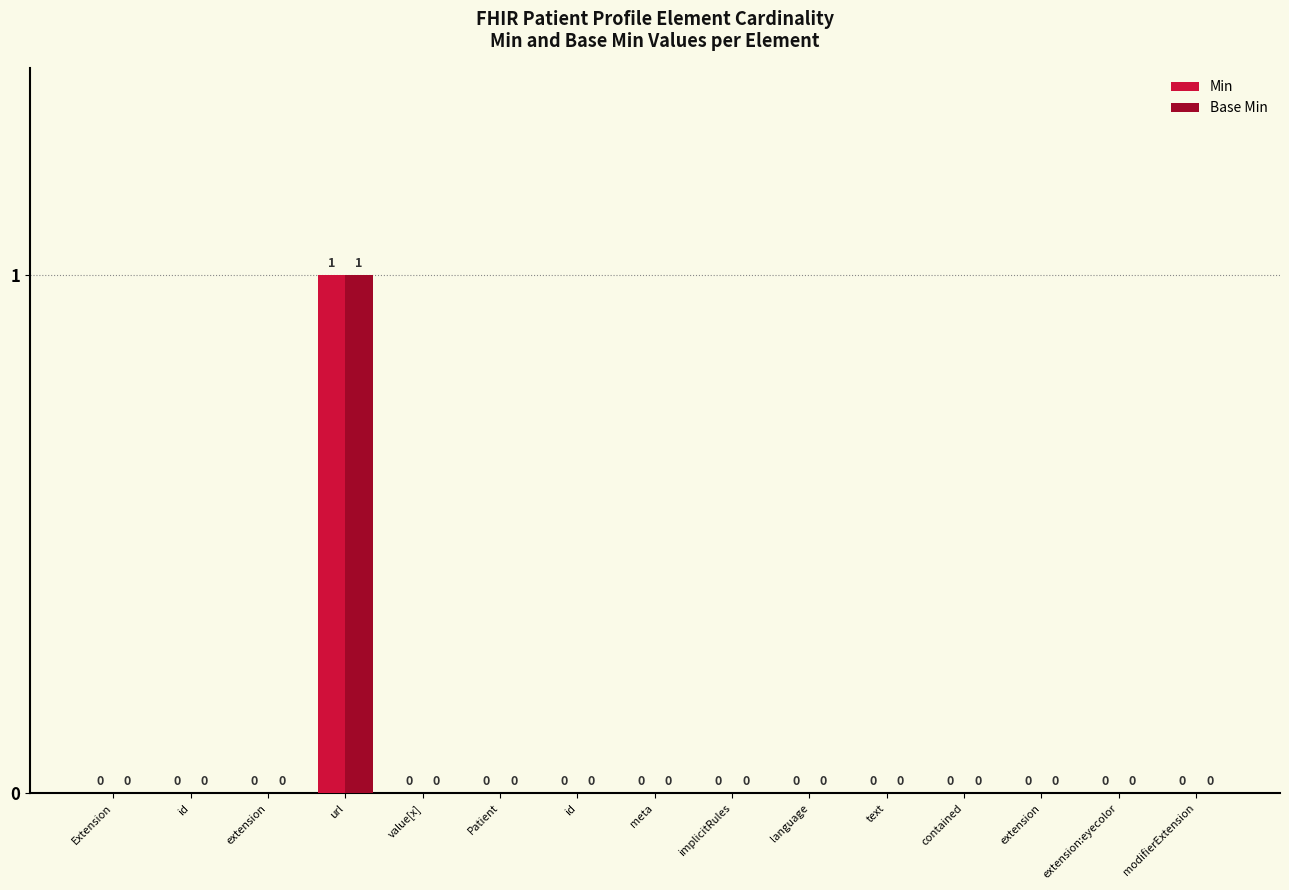

How many positive values does the Base Min series have?

1